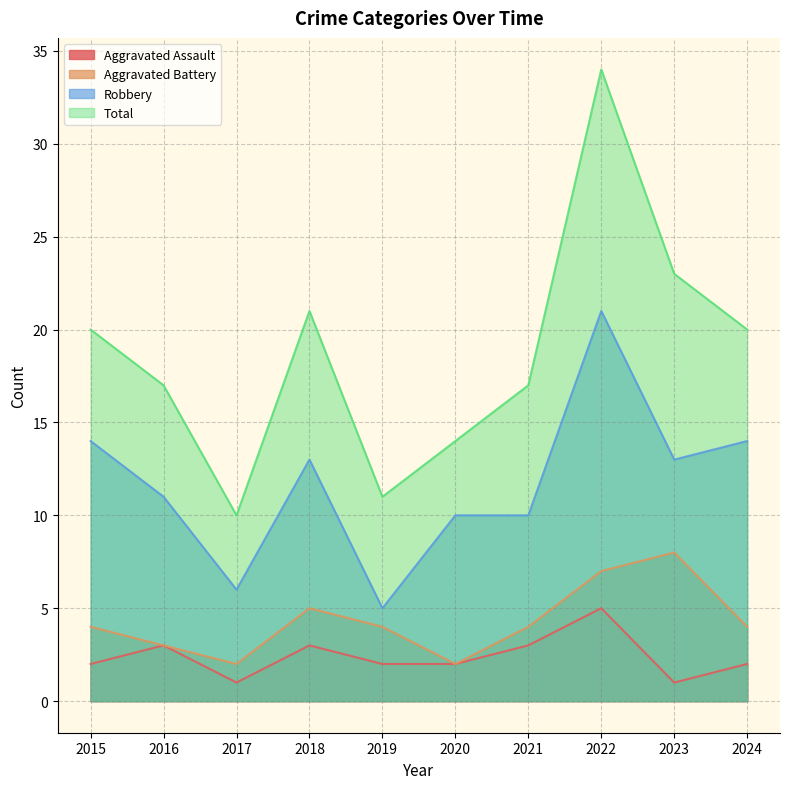

Where is the first local maximum for Aggravated Battery?

2018